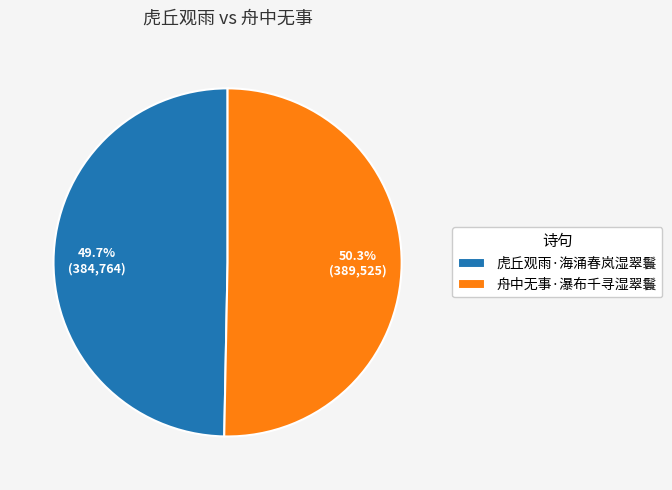

Approximately how many times larger is the value at 虎丘观雨·海涌春岚湿翠鬟 compared to 舟中无事·瀑布千寻湿翠鬟?

1.0